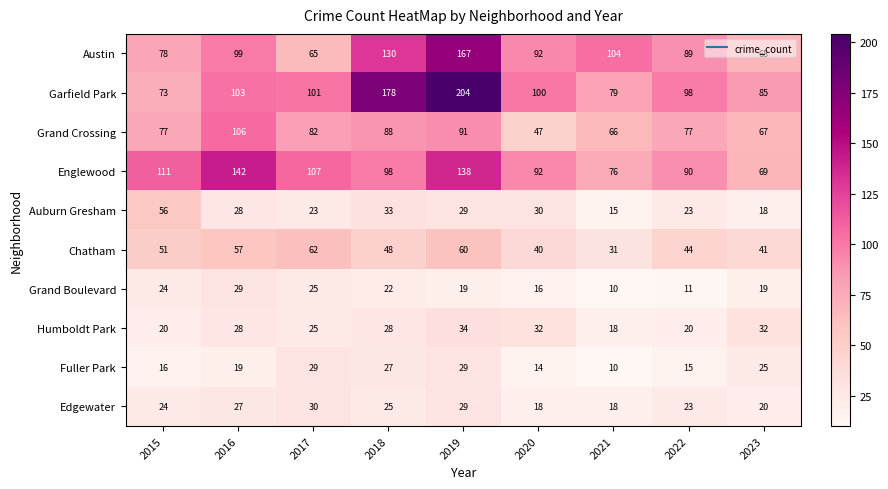

Which category has the highest value in the Humboldt Park series?

2019